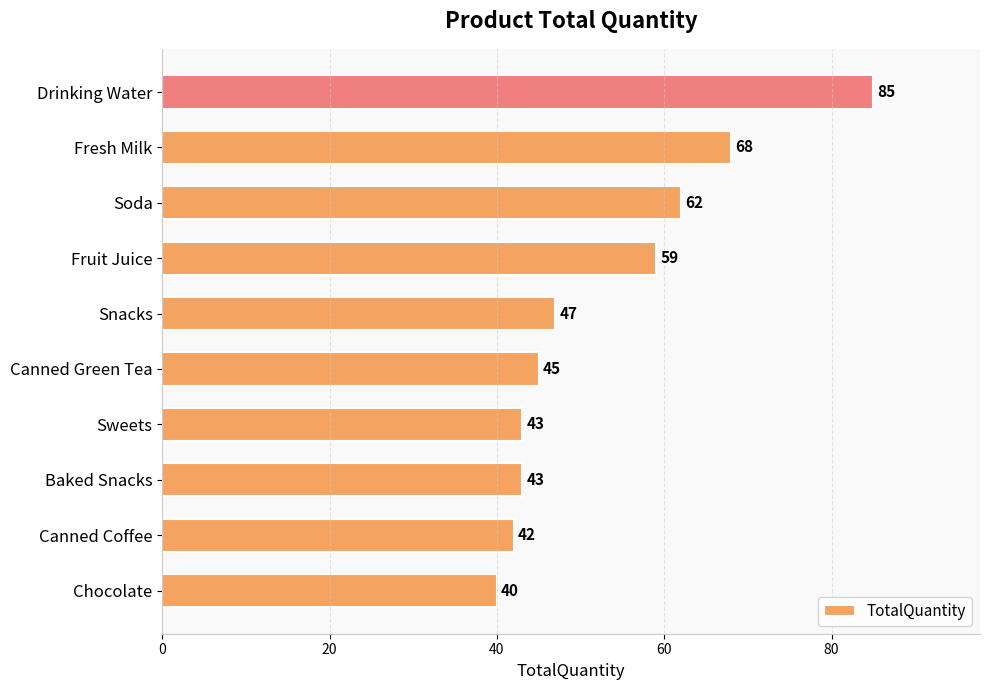

What is the average value?

53